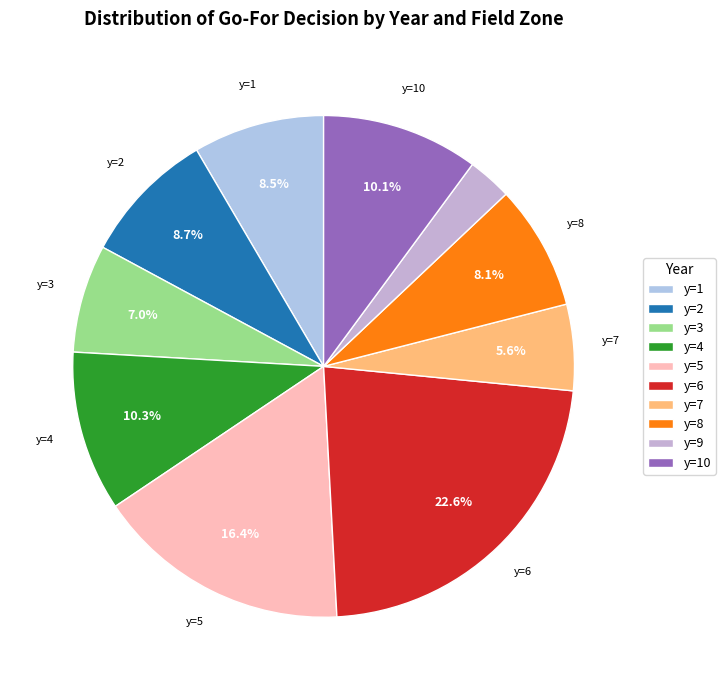

Which slice is the largest?

y=6